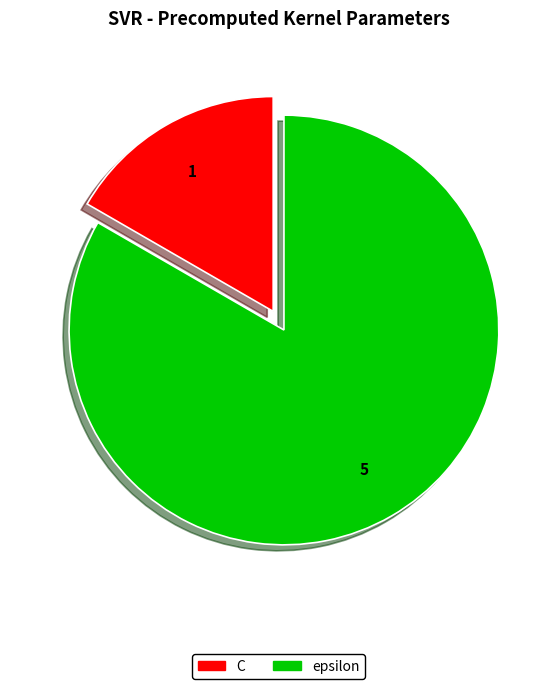

The epsilon slice represents 83% of the pie. True or false?

True